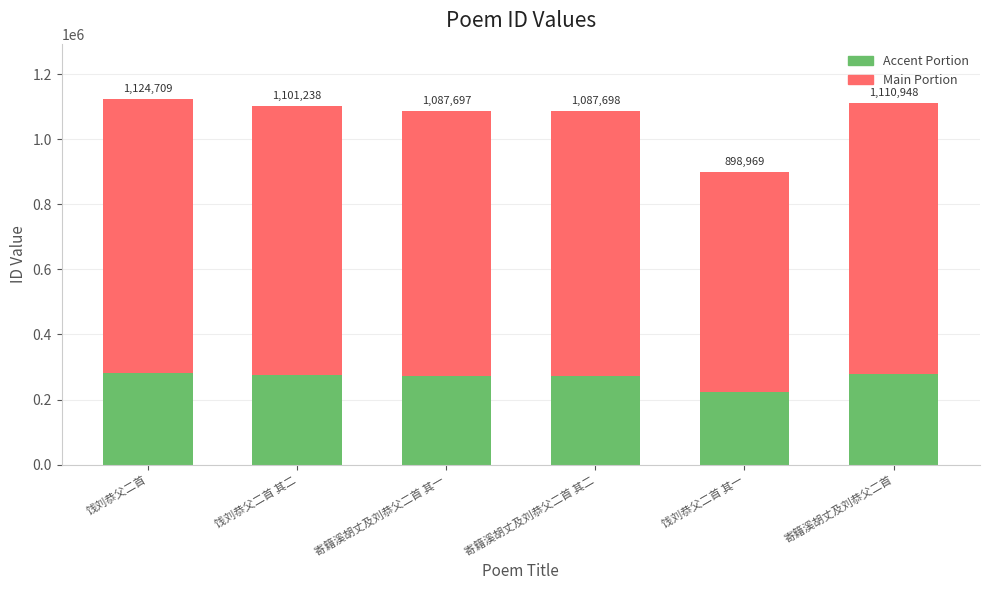

What are all the series names shown in the legend?

Accent Portion, Main Portion